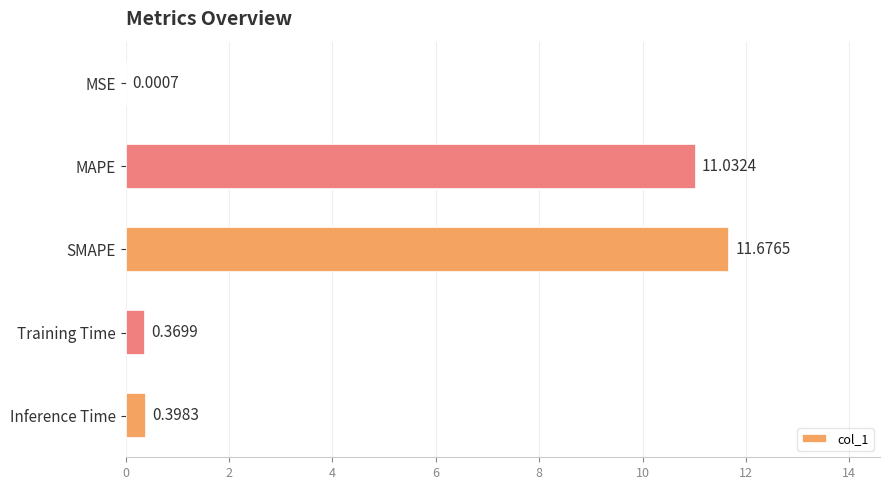

At which label is the value closest to 5?

Inference Time